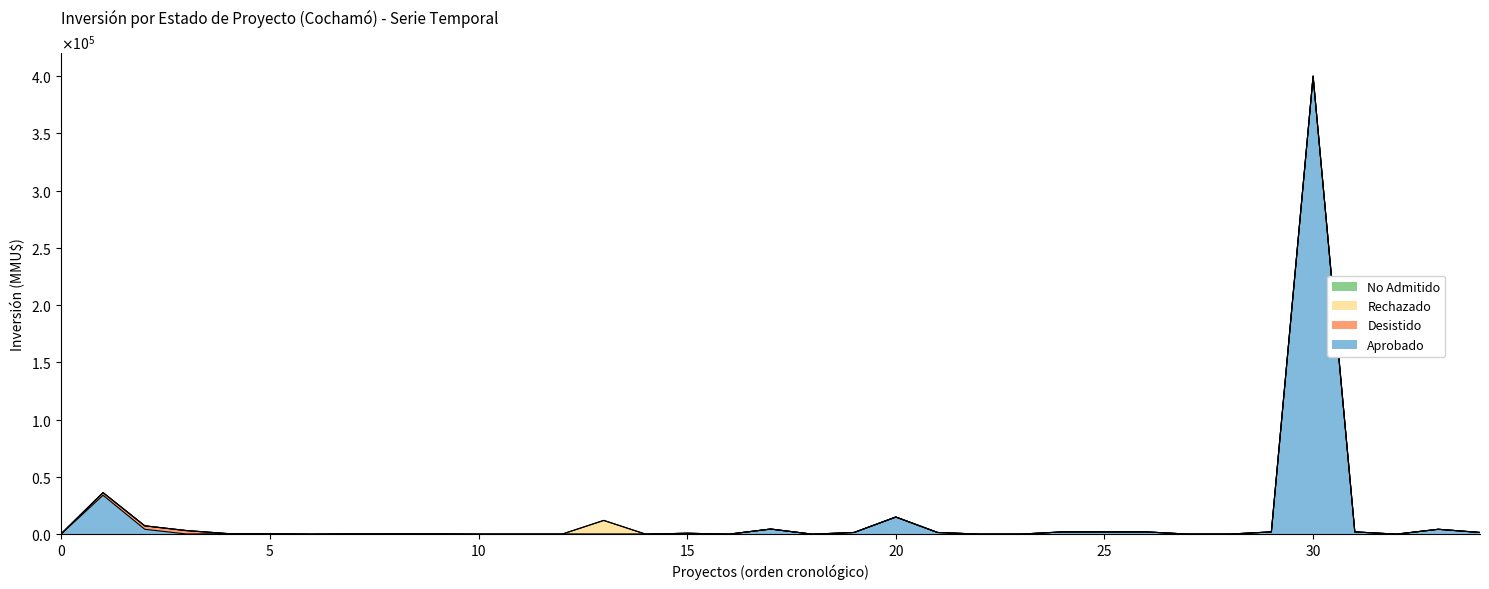

Does the chart have visible grid lines?

No